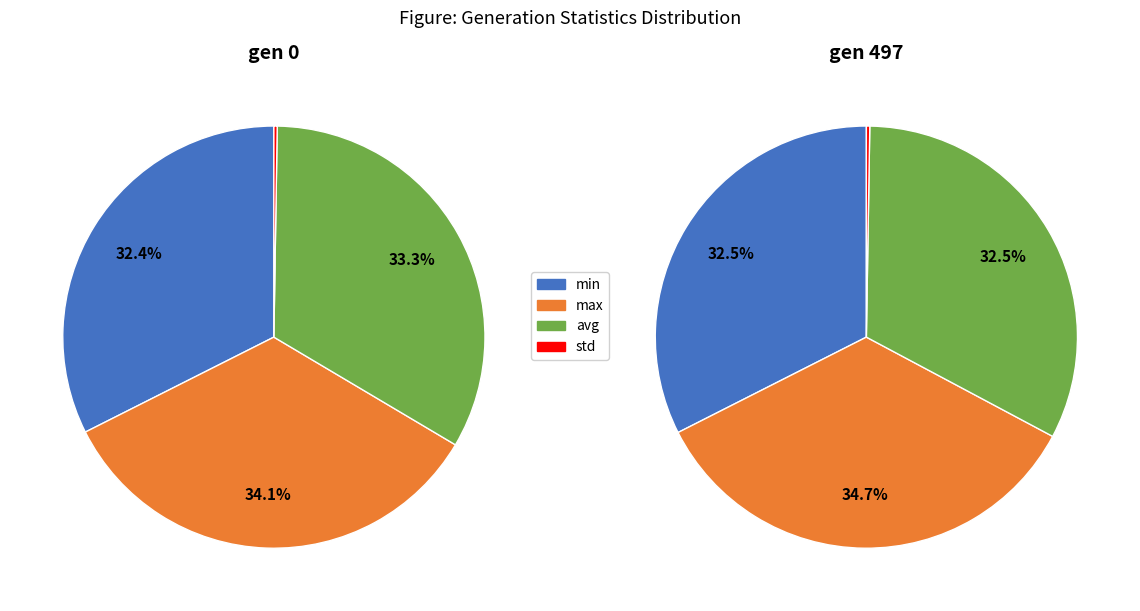

The 0 slice represents 32% of the pie. True or false?

True